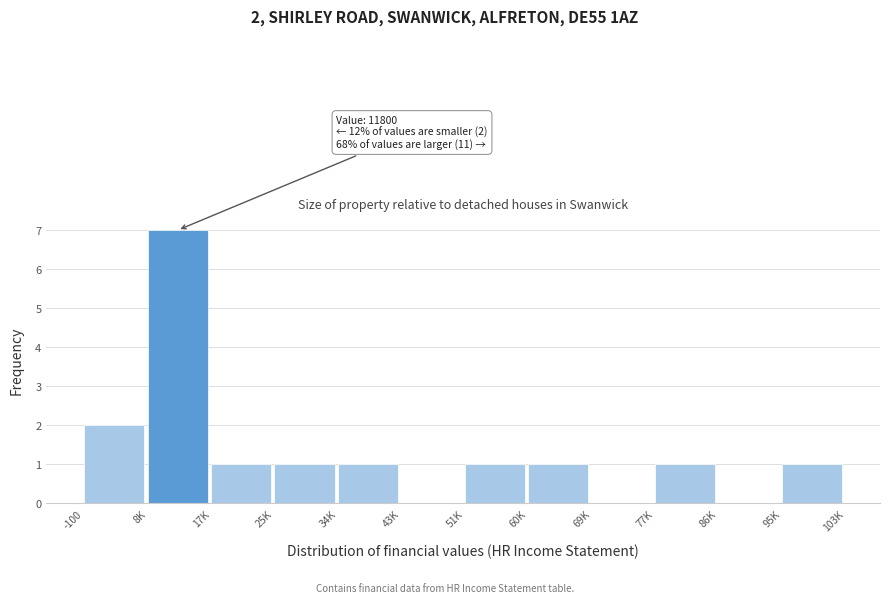

Reading right to left, list all the values displayed in this chart.

95K=1	86K=0	77K=1	69K=0	60K=1	51K=1	43K=0	34K=1	25K=1	17K=1	8K=7	-100=2